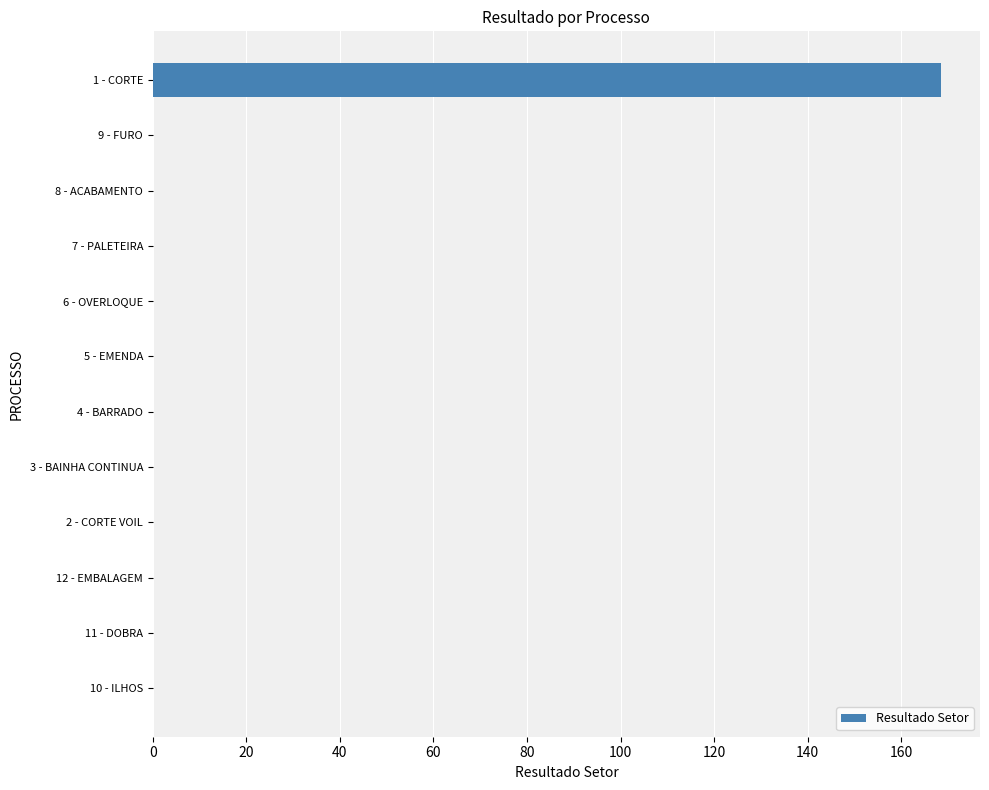

The value at 12 - EMBALAGEM is 0.0. True or false?

True